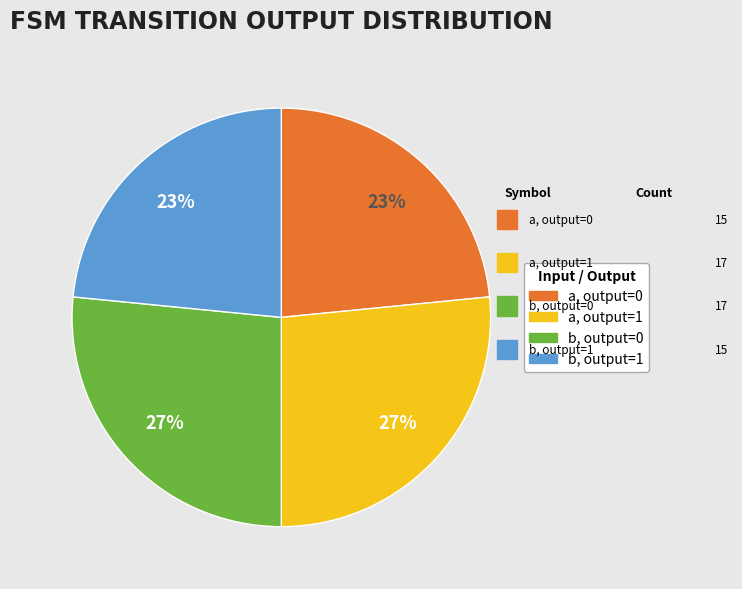

How many segments does this pie chart have?

4